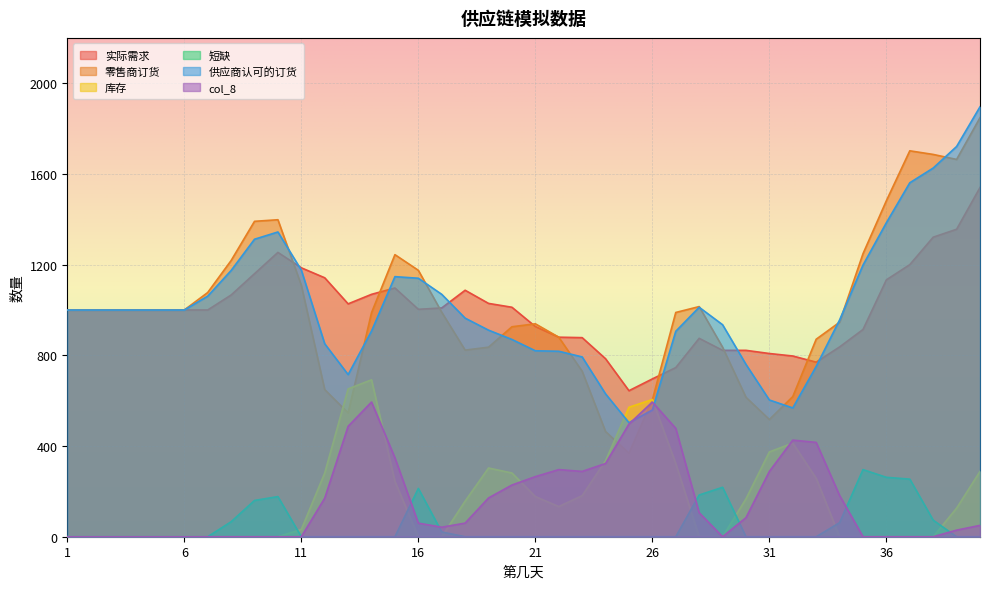

Which has a higher value, 26 or 25?

26